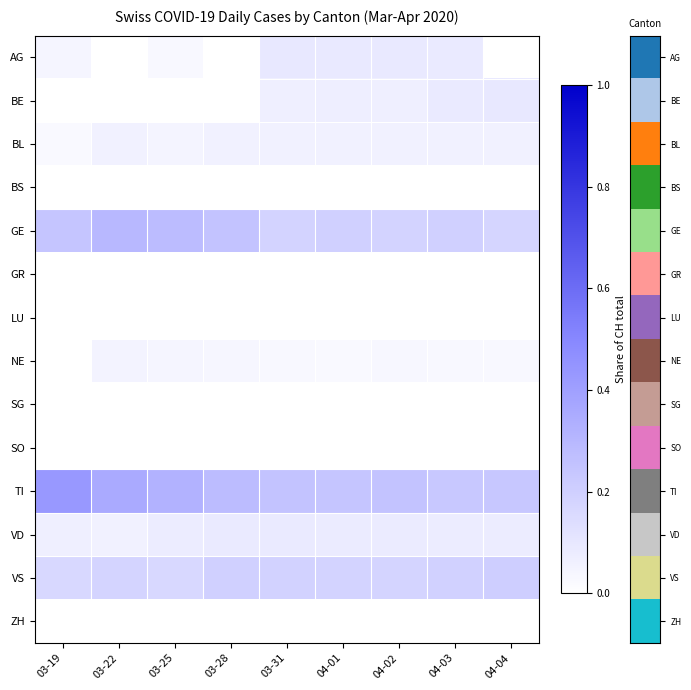

Reading left to right, extract all data points from this chart.

row_0: 03-19=0.0	03-22=0.0	03-25=0.0	03-28=0.0	03-31=0.1	04-01=0.1	04-02=0.1	04-03=0.1	04-04=0.0
row_1: 03-19=0.0	03-22=0.0	03-25=0.0	03-28=0.0	03-31=0.1	04-01=0.1	04-02=0.1	04-03=0.1	04-04=0.1
row_2: 03-19=0.0	03-22=0.1	03-25=0.0	03-28=0.1	03-31=0.1	04-01=0.1	04-02=0.1	04-03=0.1	04-04=0.1
row_3: 03-19=0.0	03-22=0.0	03-25=0.0	03-28=0.0	03-31=0.0	04-01=0.0	04-02=0.0	04-03=0.0	04-04=0.0
row_4: 03-19=0.2	03-22=0.3	03-25=0.3	03-28=0.3	03-31=0.2	04-01=0.2	04-02=0.2	04-03=0.2	04-04=0.2
row_5: 03-19=0.0	03-22=0.0	03-25=0.0	03-28=0.0	03-31=0.0	04-01=0.0	04-02=0.0	04-03=0.0	04-04=0.0
row_6: 03-19=0.0	03-22=0.0	03-25=0.0	03-28=0.0	03-31=0.0	04-01=0.0	04-02=0.0	04-03=0.0	04-04=0.0
row_7: 03-19=0.0	03-22=0.1	03-25=0.0	03-28=0.0	03-31=0.0	04-01=0.0	04-02=0.0	04-03=0.0	04-04=0.0
row_8: 03-19=0.0	03-22=0.0	03-25=0.0	03-28=0.0	03-31=0.0	04-01=0.0	04-02=0.0	04-03=0.0	04-04=0.0
row_9: 03-19=0.0	03-22=0.0	03-25=0.0	03-28=0.0	03-31=0.0	04-01=0.0	04-02=0.0	04-03=0.0	04-04=0.0
row_10: 03-19=0.4	03-22=0.4	03-25=0.3	03-28=0.3	03-31=0.3	04-01=0.2	04-02=0.3	04-03=0.2	04-04=0.2
row_11: 03-19=0.1	03-22=0.1	03-25=0.1	03-28=0.1	03-31=0.1	04-01=0.1	04-02=0.1	04-03=0.1	04-04=0.1
row_12: 03-19=0.2	03-22=0.2	03-25=0.2	03-28=0.2	03-31=0.2	04-01=0.2	04-02=0.2	04-03=0.2	04-04=0.2
row_13: 03-19=0.0	03-22=0.0	03-25=0.0	03-28=0.0	03-31=0.0	04-01=0.0	04-02=0.0	04-03=0.0	04-04=0.0